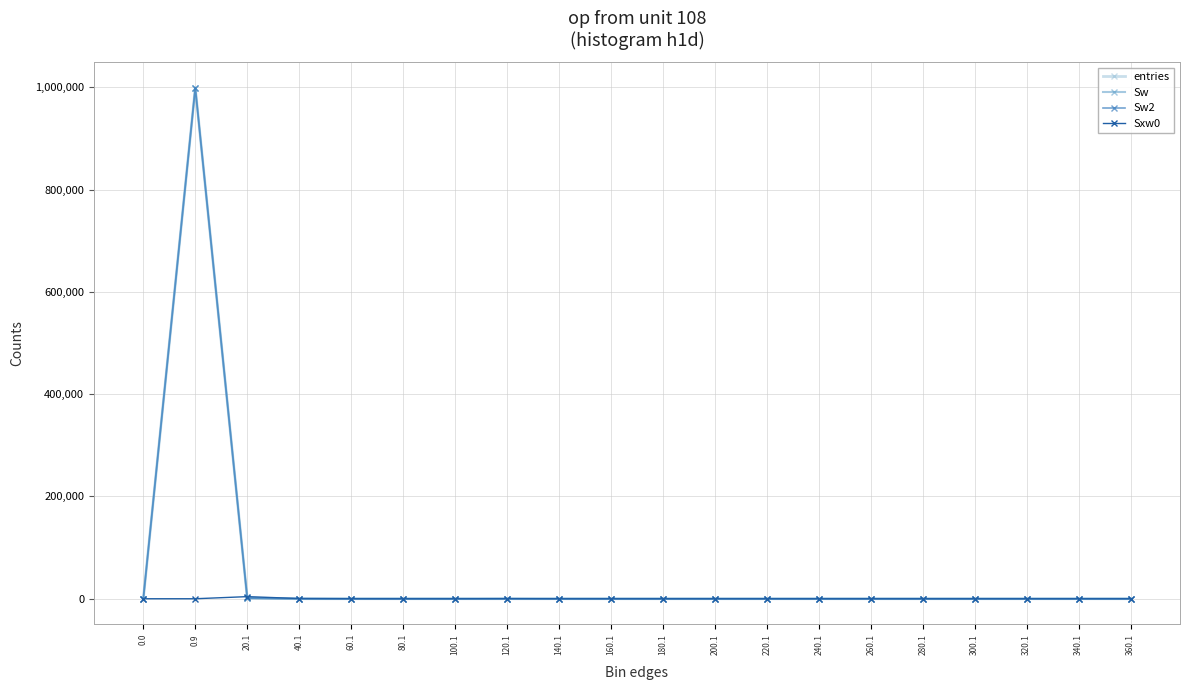

True or false: entries and Sw2 cross at least once.

False